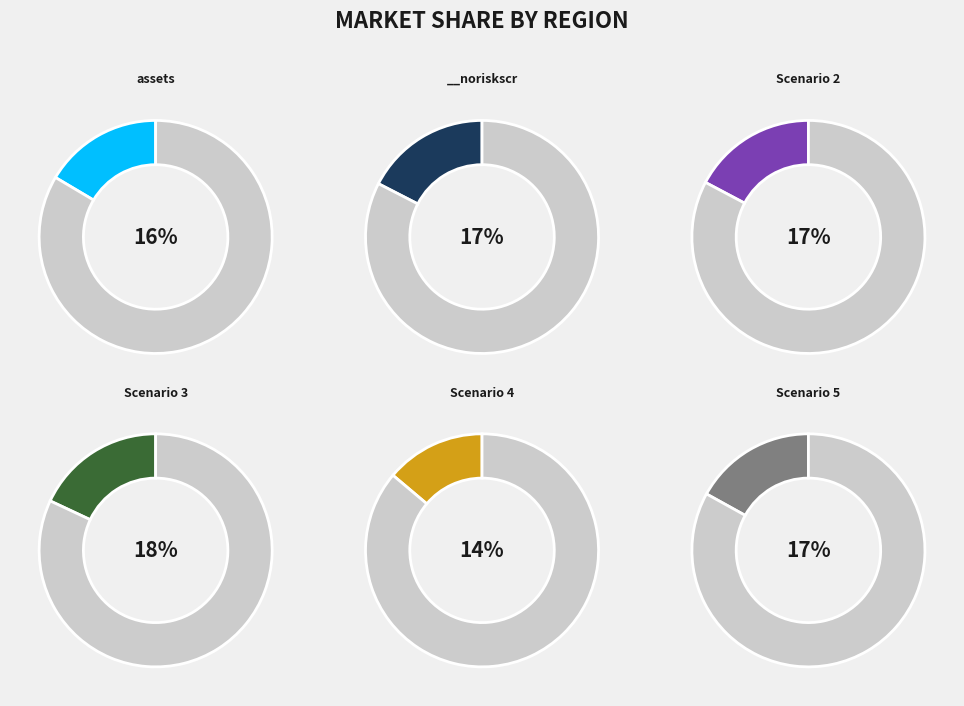

Combined, what portion of the pie is Scenario 2 and Scenario 3?

35.3%